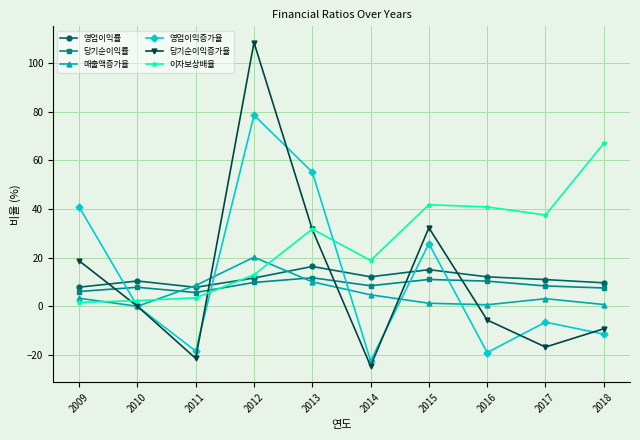

What is the difference between the 매출액증가율 values at 2011 and 2010?

8.6